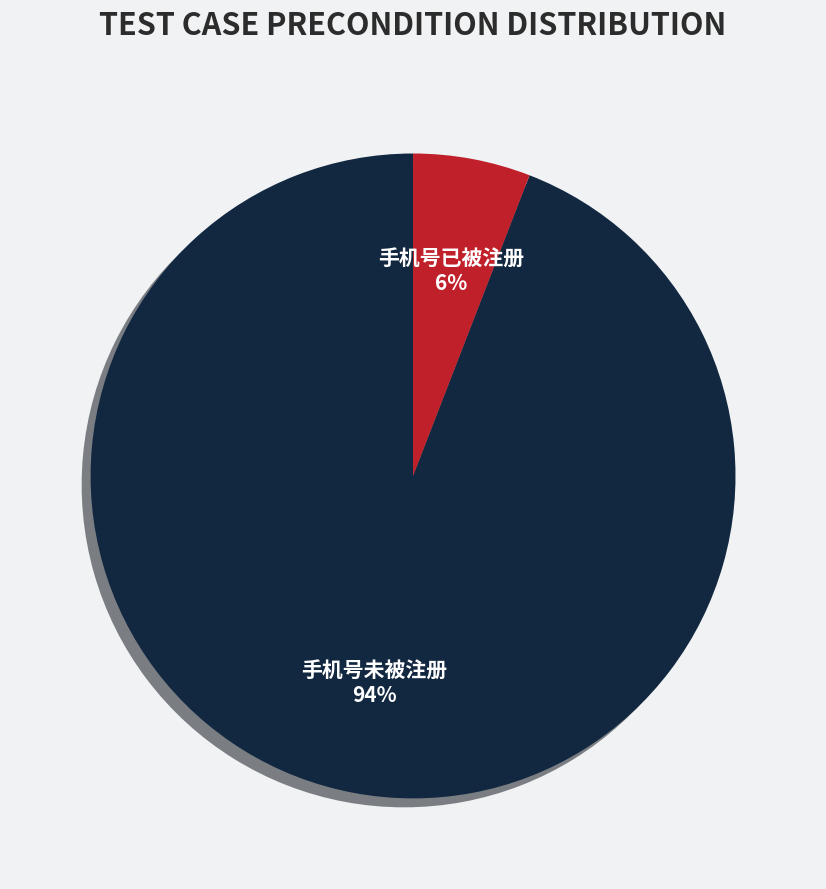

To the nearest percent, what is the difference between the 手机号已被注册 and 手机号未被注册 slice percentages?

88%